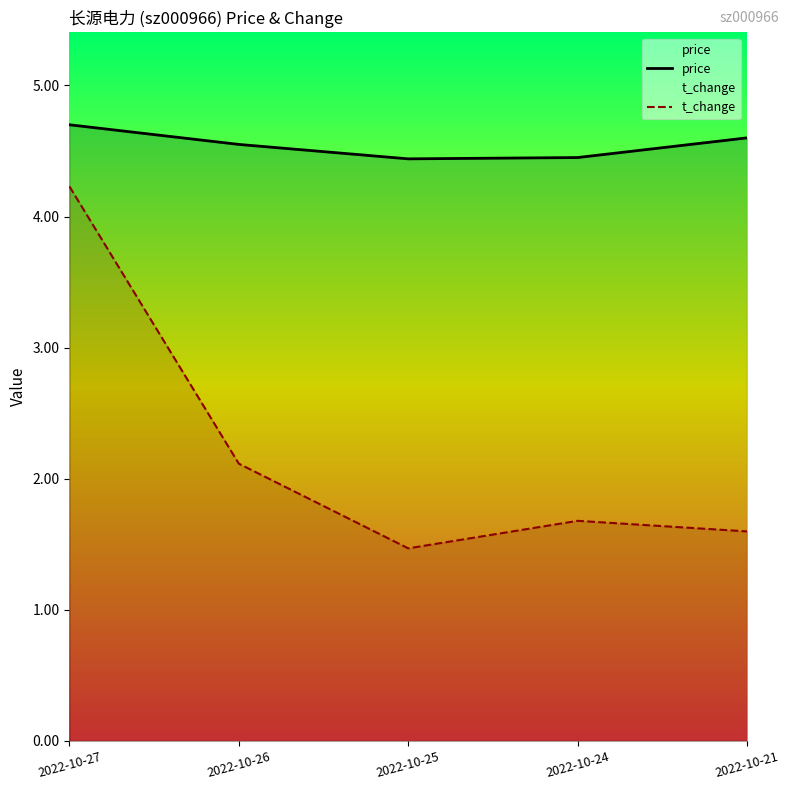

The value of price at 2022-10-27 is 2.8. True or false?

False